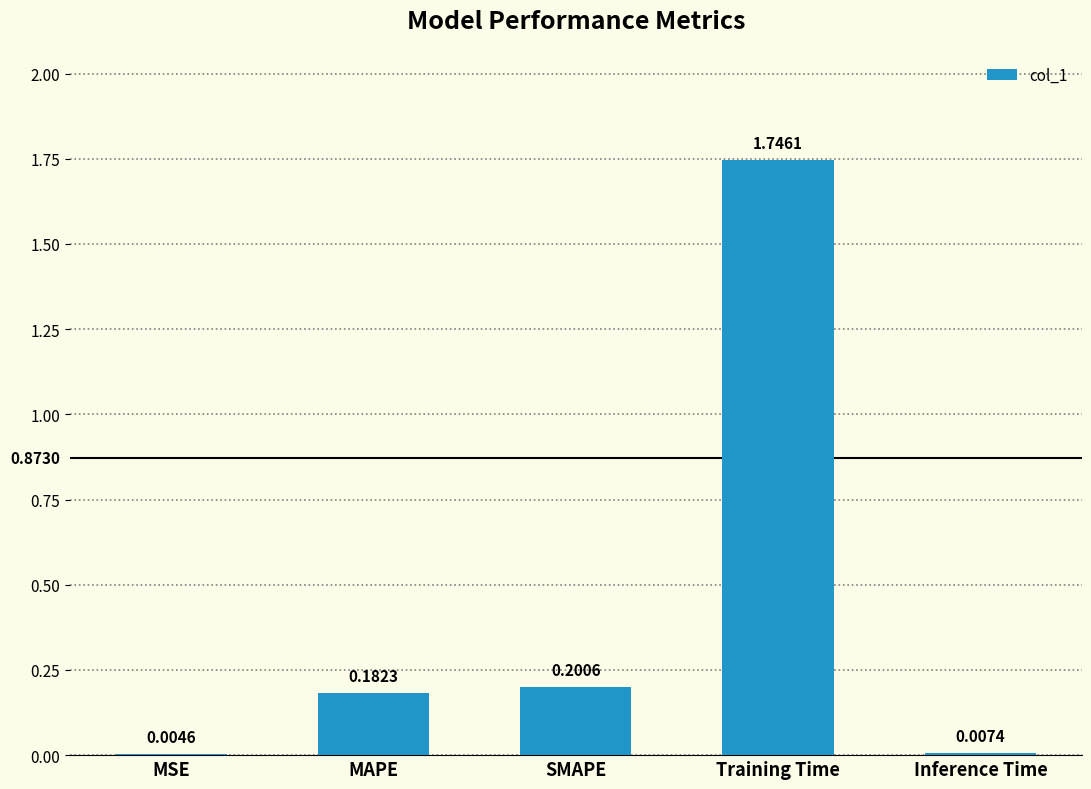

What is the change in value from MSE to SMAPE?

+0.2